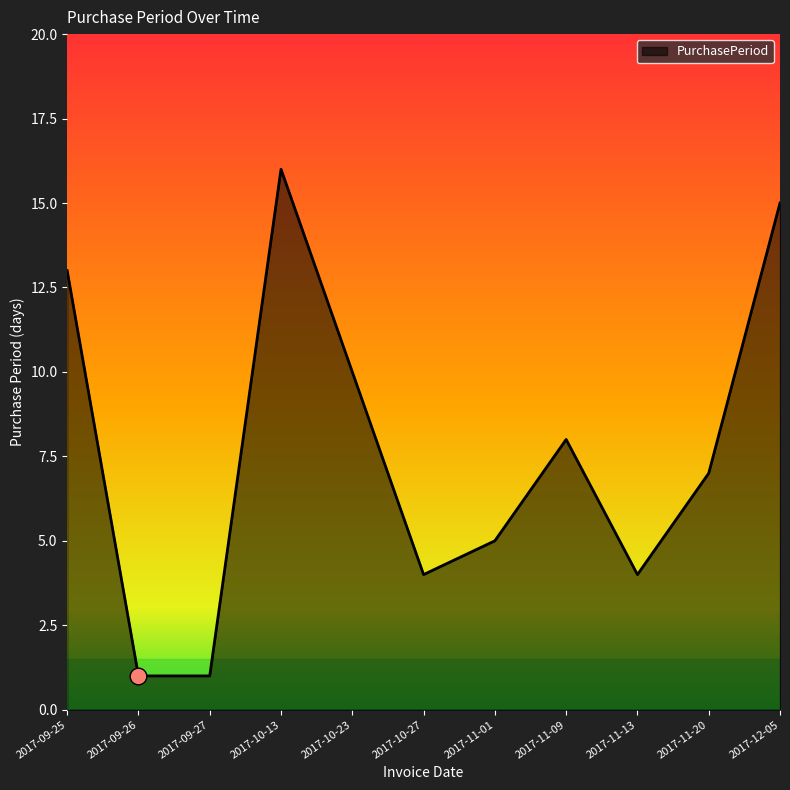

What is the average value?

8